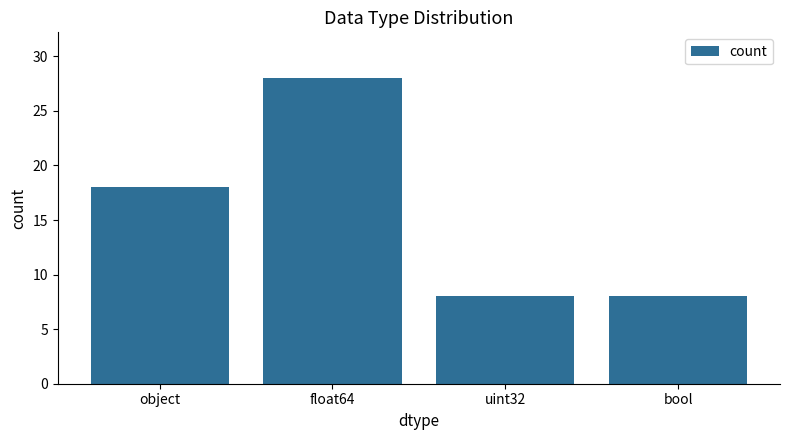

What is the change in value from object to float64?

+10